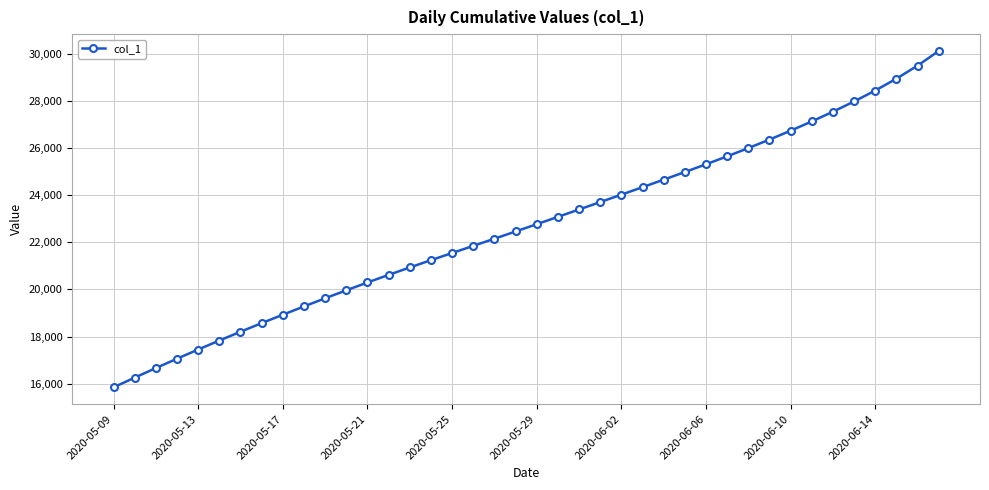

What is the smallest value displayed?

15842.6